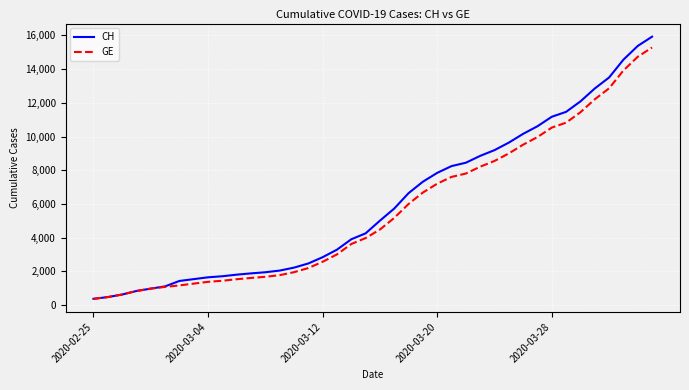

Which series has the widest spread of values?

CH